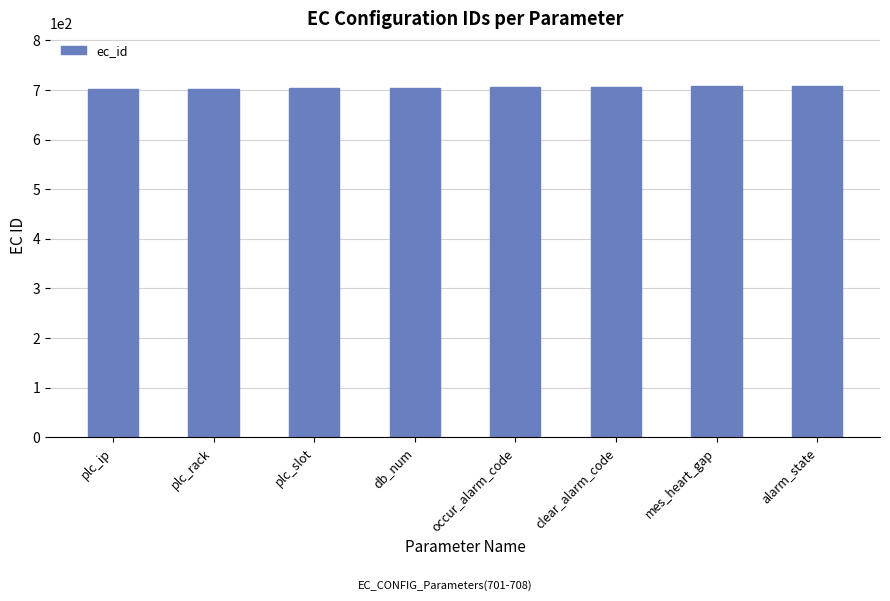

What is the smallest value displayed?

701